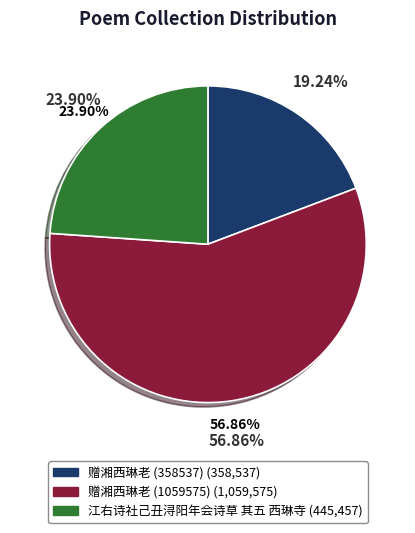

What is the smallest slice in the pie chart?

赠湘西琳老 (358537)